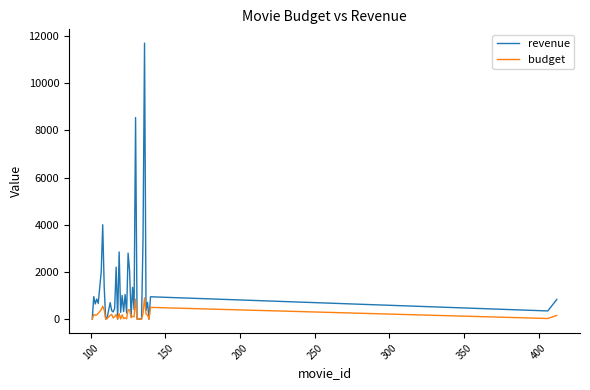

List the series in order of their overall mean, lowest first.

budget, revenue